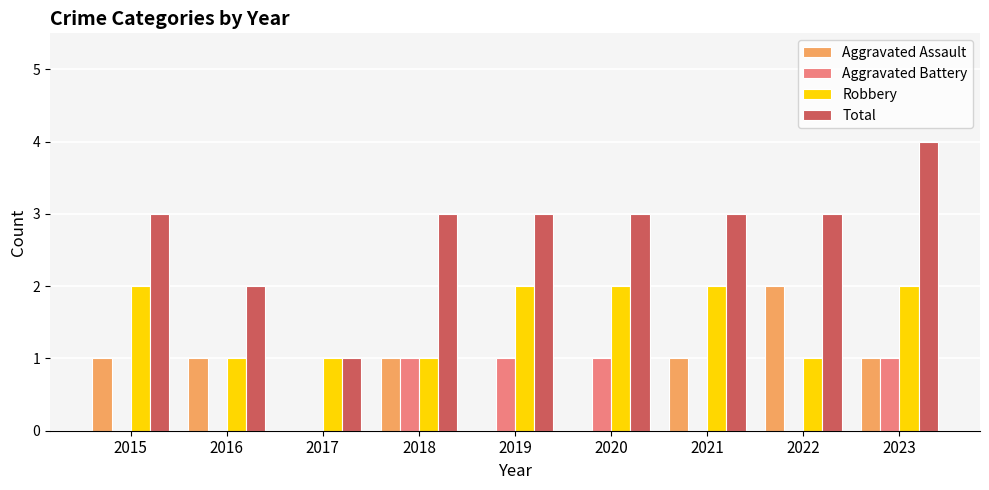

The Aggravated Battery series shows 1 at 2020. True or false?

True